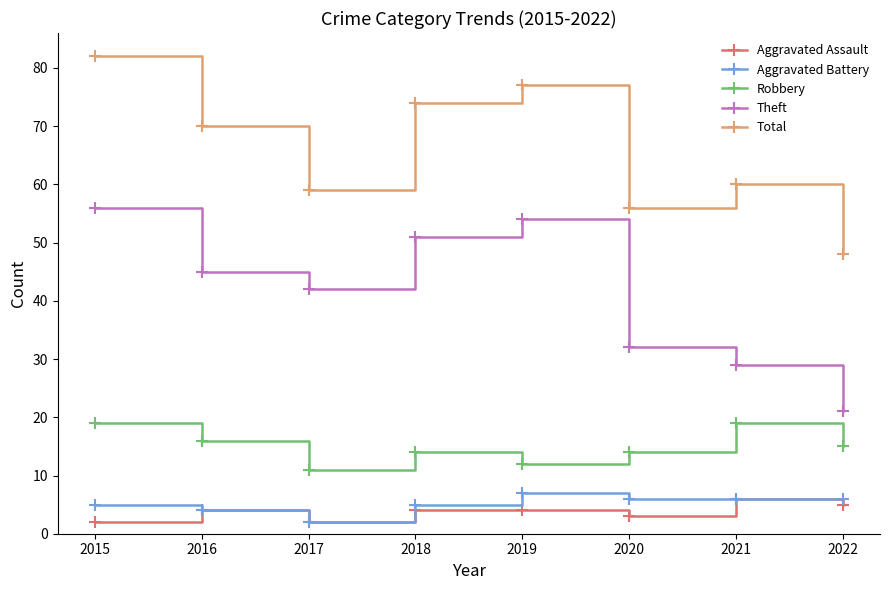

What is the difference between the highest and lowest values at 2020?

53